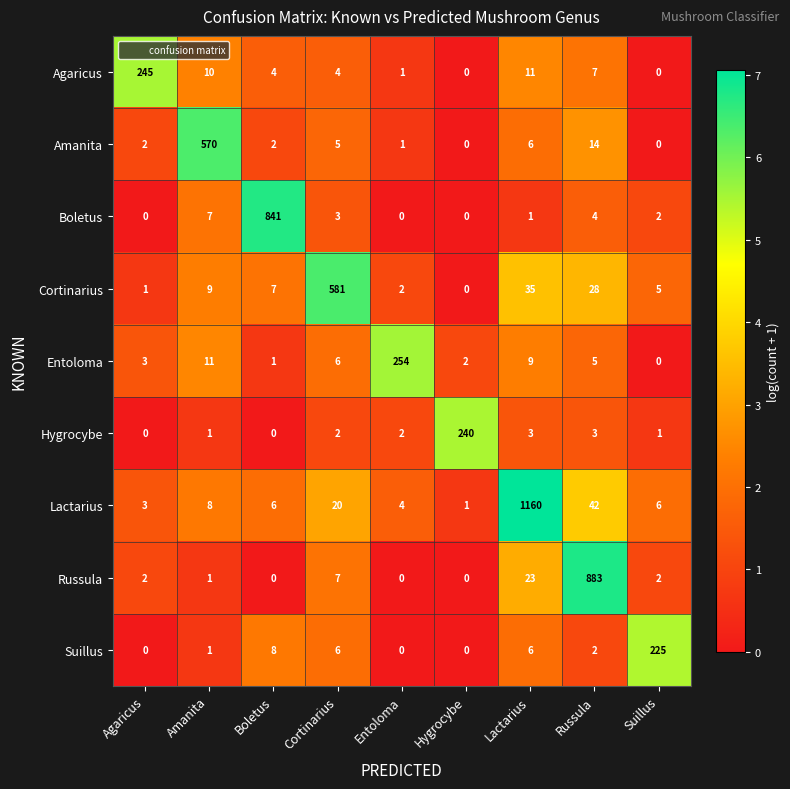

Is it true that Amanita equals 1 at Entoloma?

True